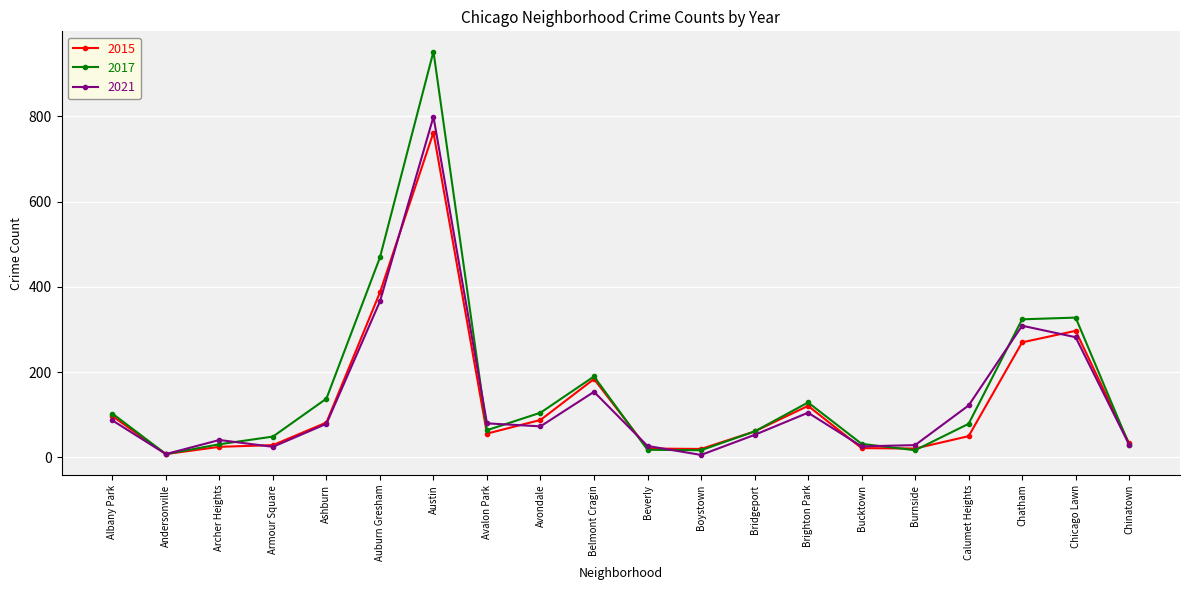

What is the label of the 18th point from the left?

Chatham